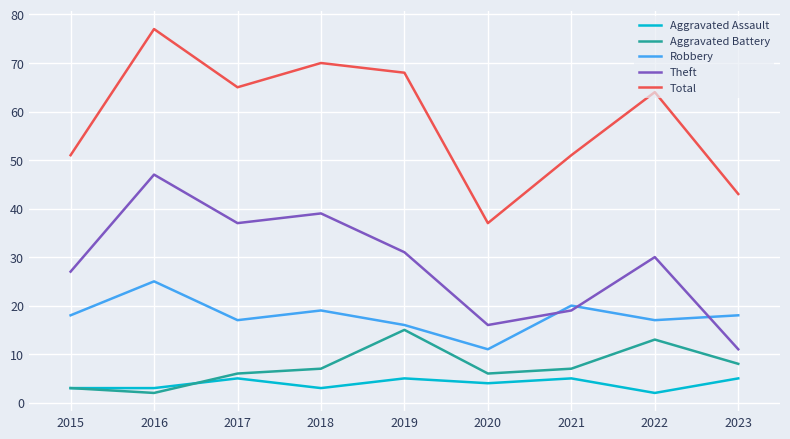

True or false: Aggravated Battery has a value of 10 at 2018.

False